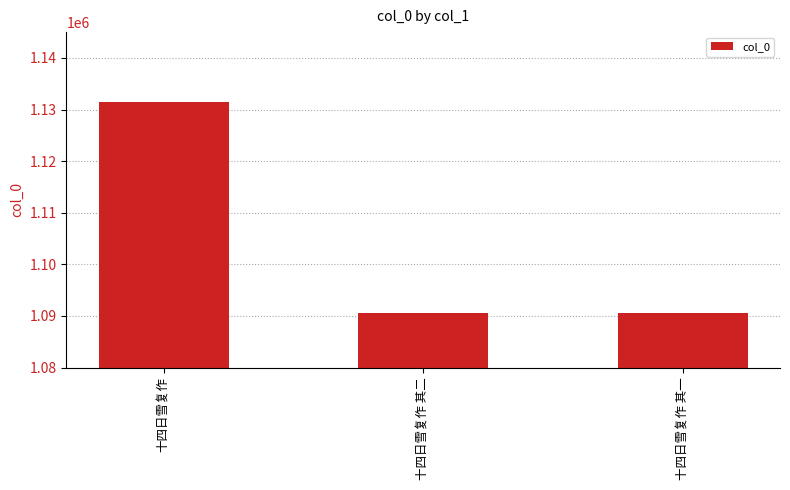

How many bars are there in total?

3